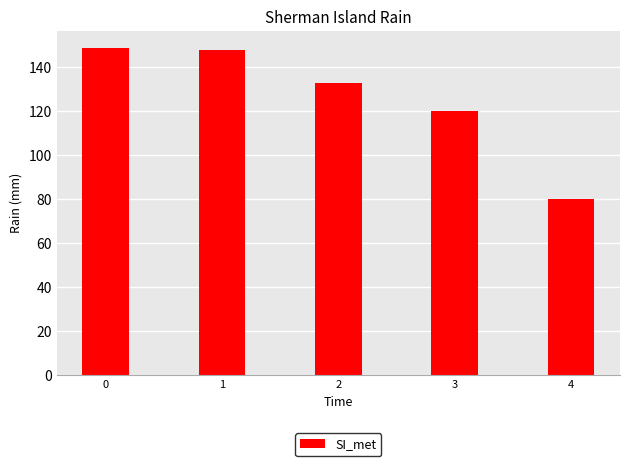

What is the sum of the values at 1 and 3?

268